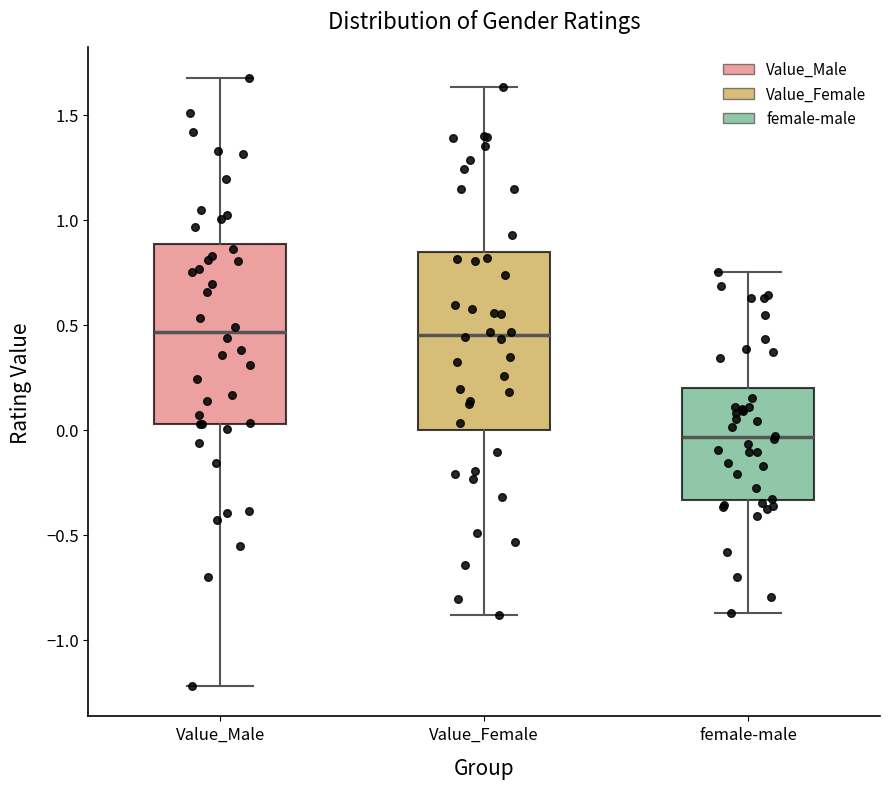

Which box's median line is the lowest?

female-male